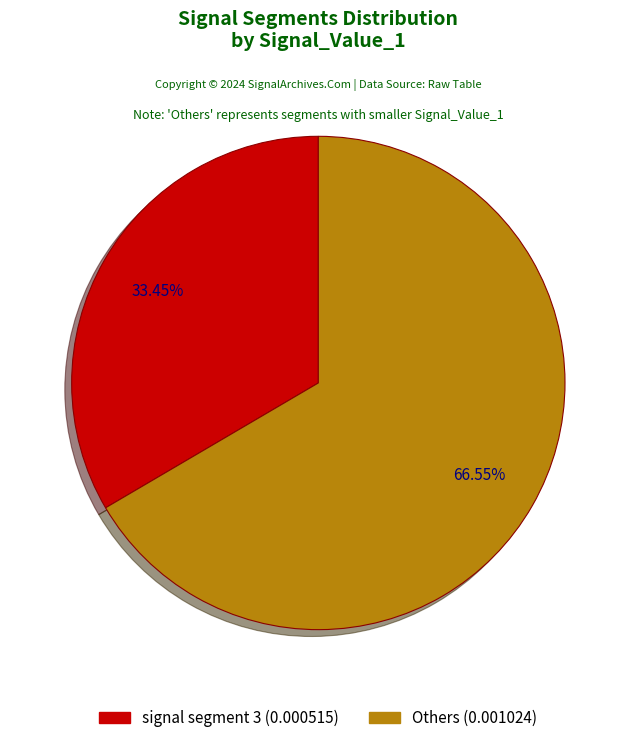

Is there any slice that represents more than half of the pie?

Yes